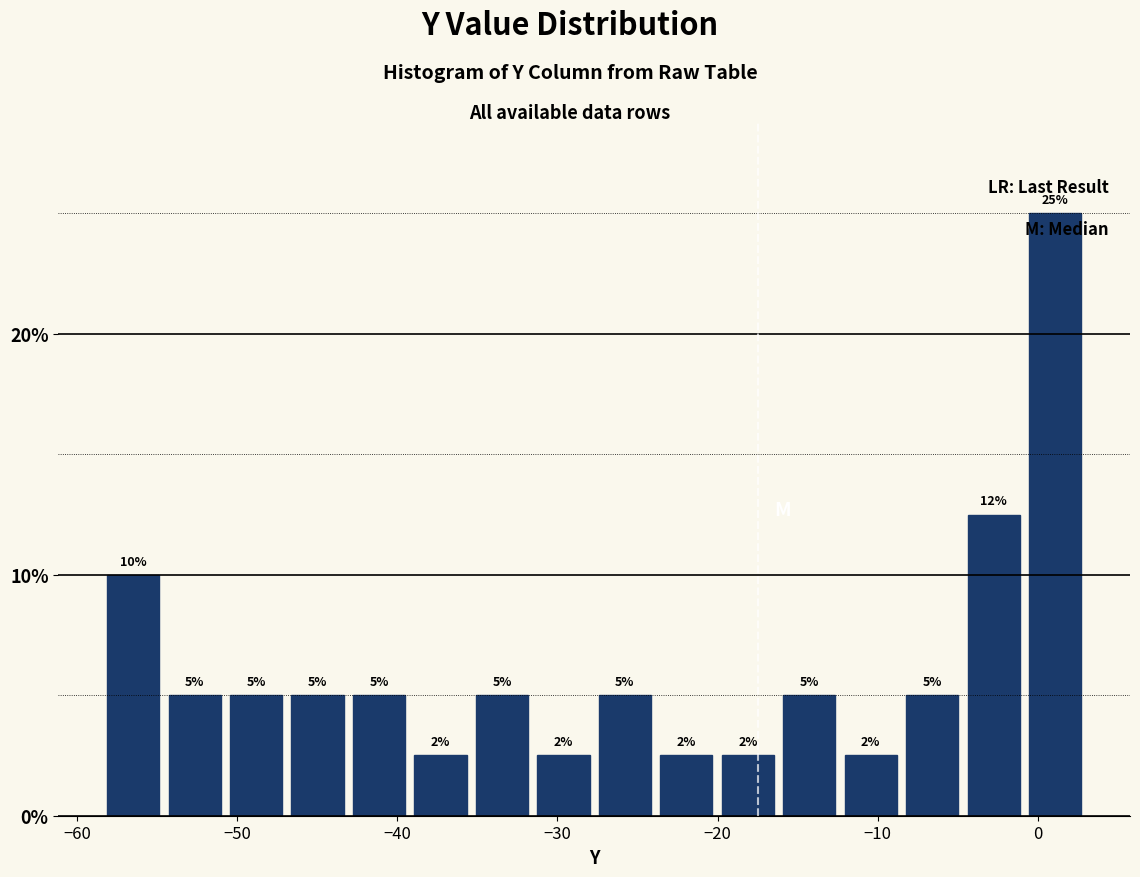

Read against the x-axis, roughly where is the centre of the tallest bar?

1